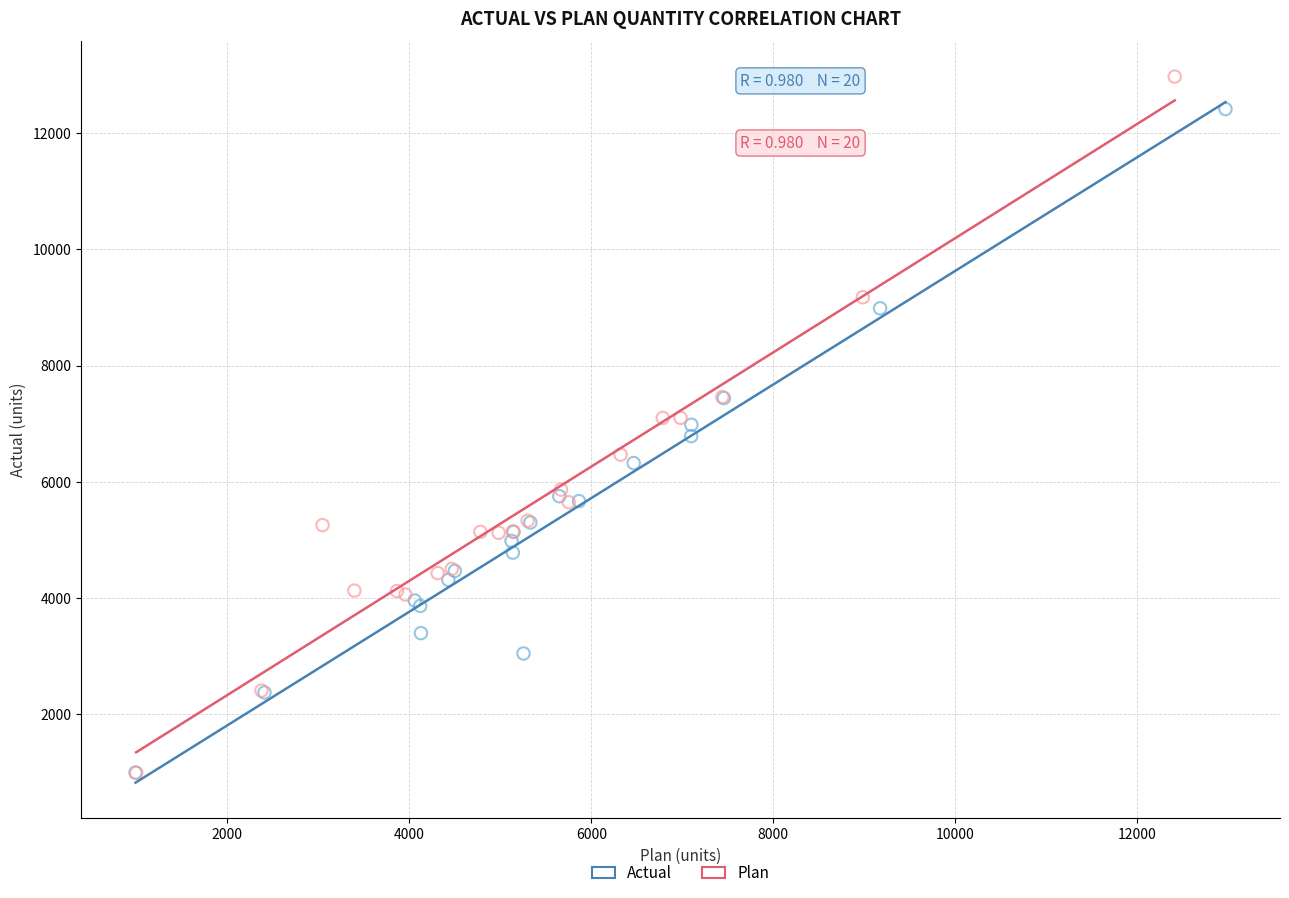

Which series reaches the maximum Y coordinate?

Plan